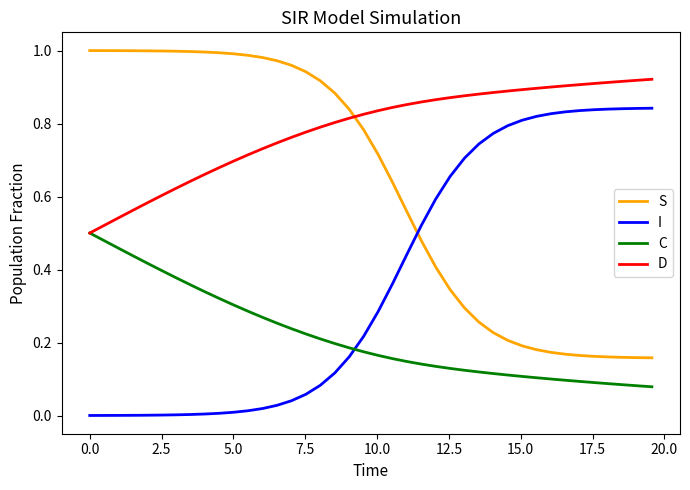

Which series has the largest total across all categories?

D